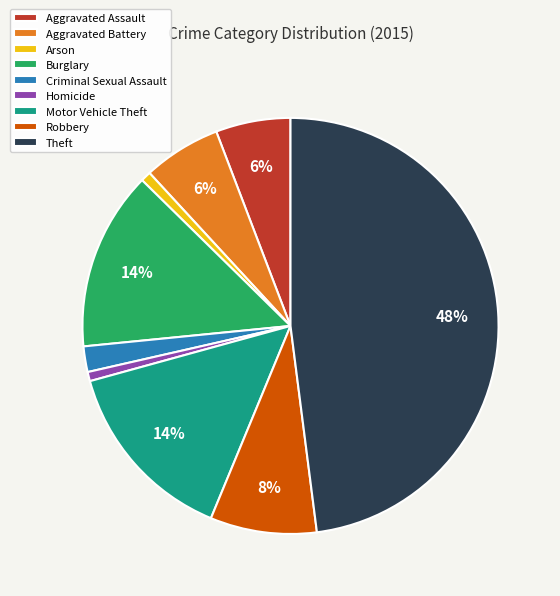

Is there any slice that represents more than half of the pie?

No